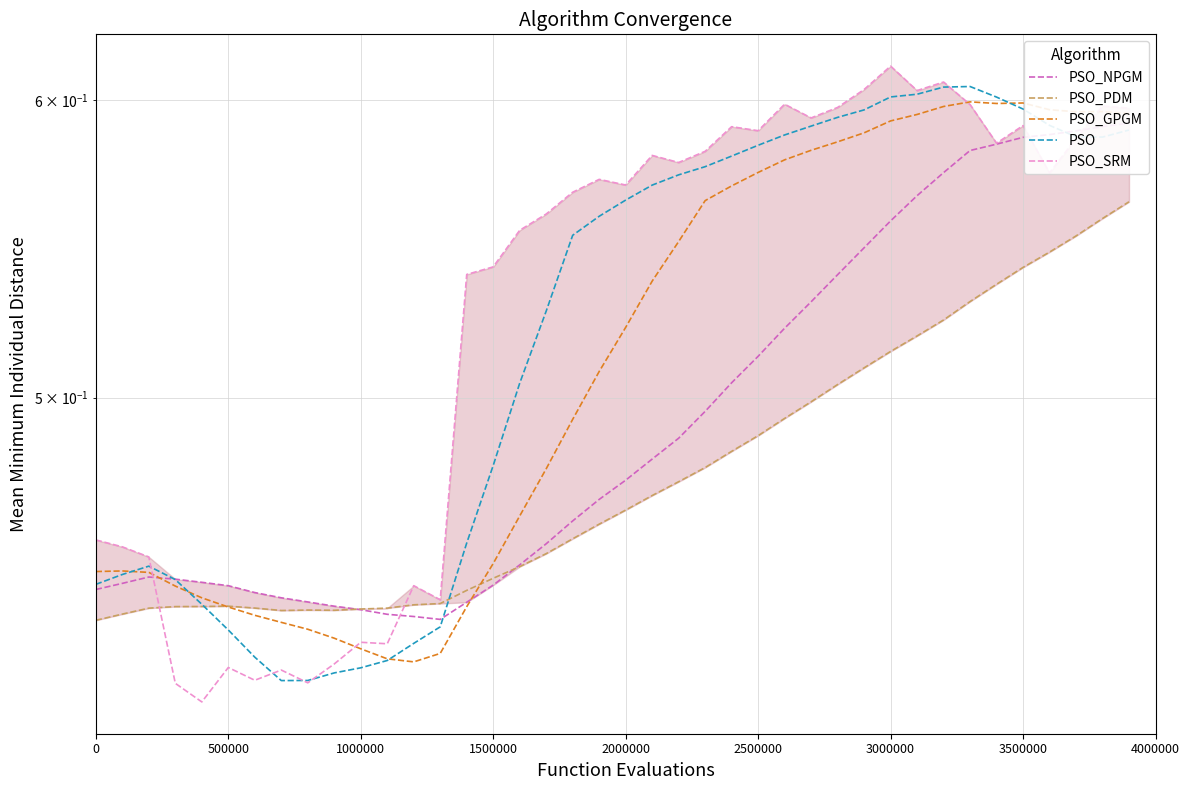

Which series has the largest total across all categories?

PSO_SRM